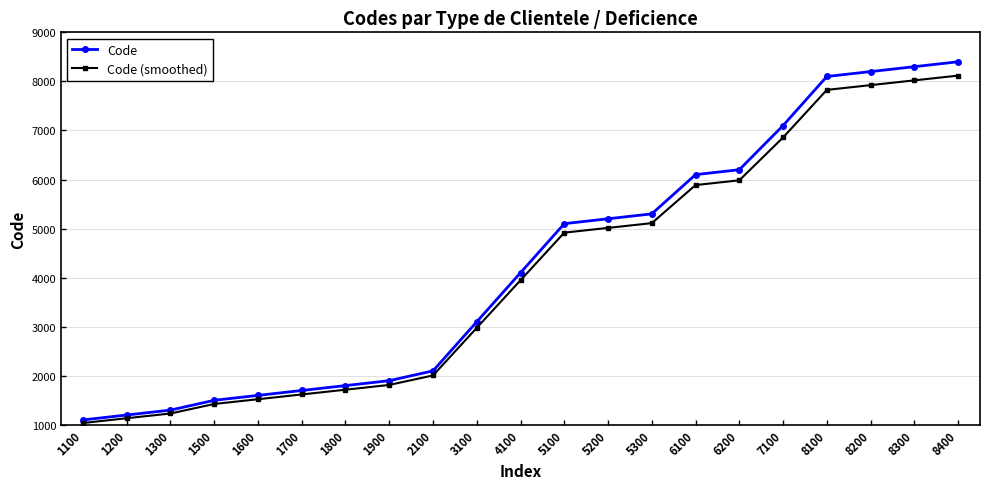

Which series has the widest spread of values?

Code